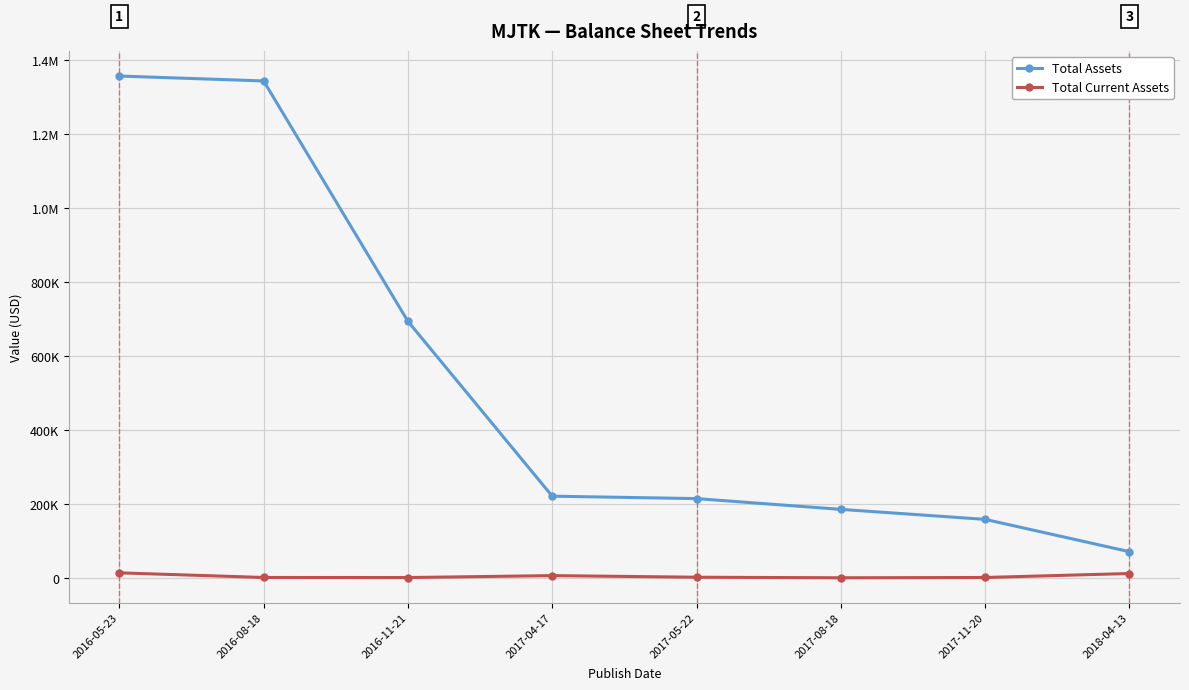

What are all the series names shown in the legend?

Total Assets, Total Current Assets